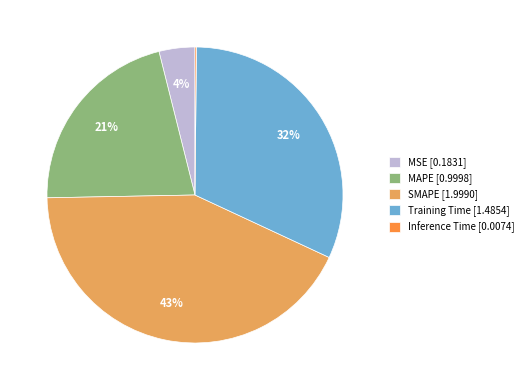

Which category has the biggest portion of the pie?

SMAPE